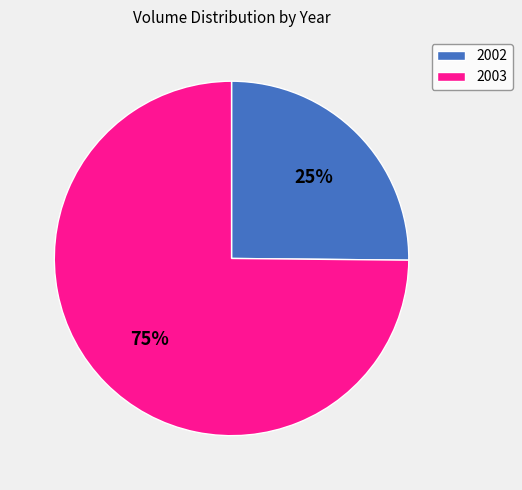

What is the ratio of the value at 2003 to the value at 2002?

3.0